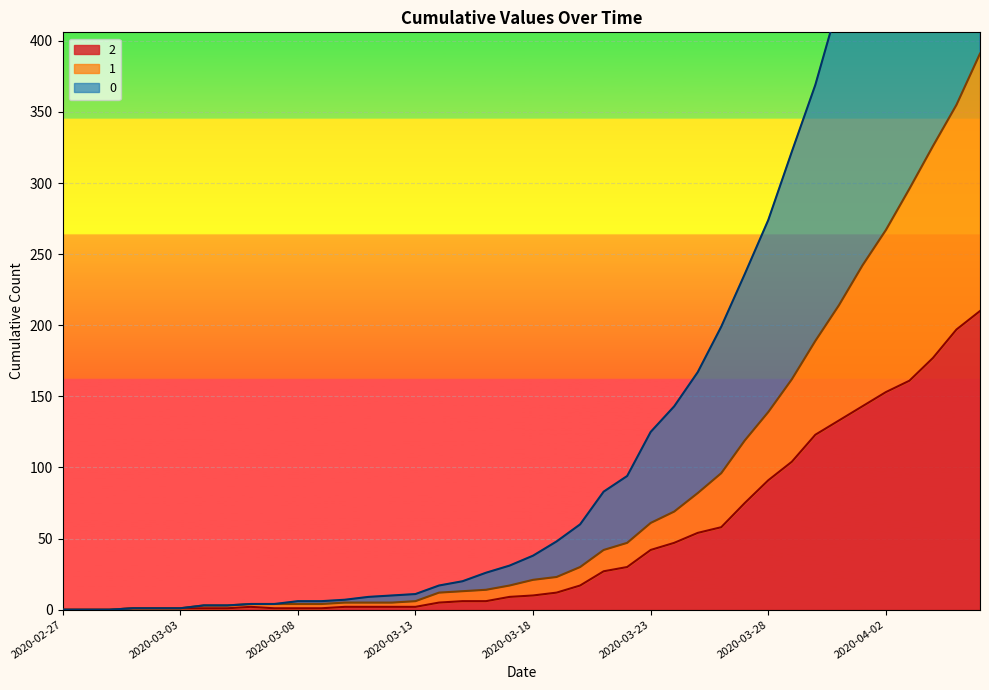

What is the difference between the highest and lowest values at 2020-04-06?

534